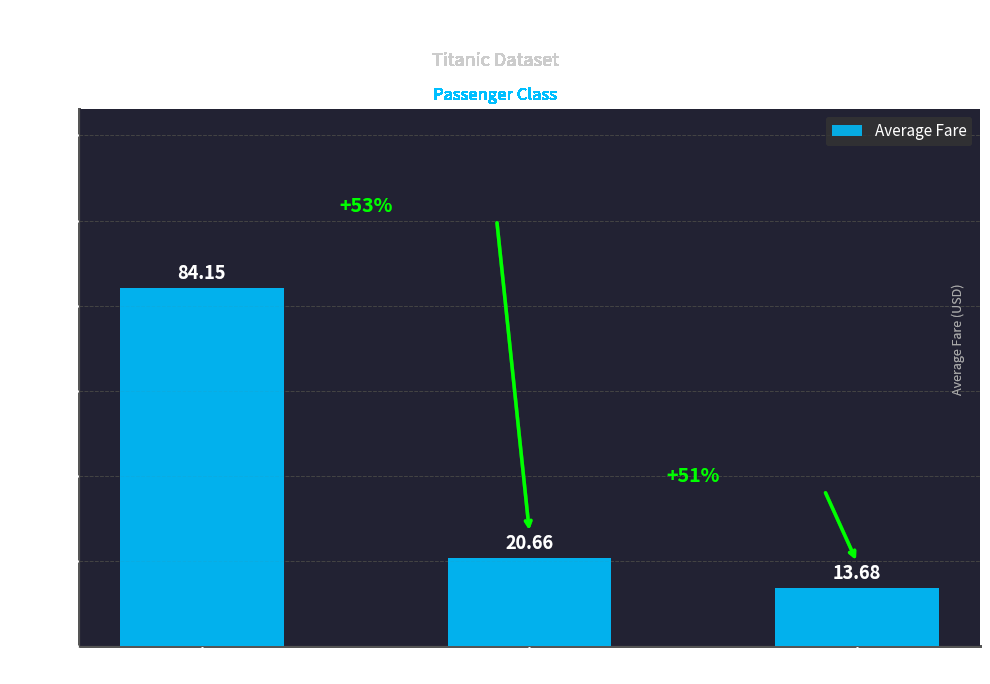

What is the maximum value shown in the chart?

84.2